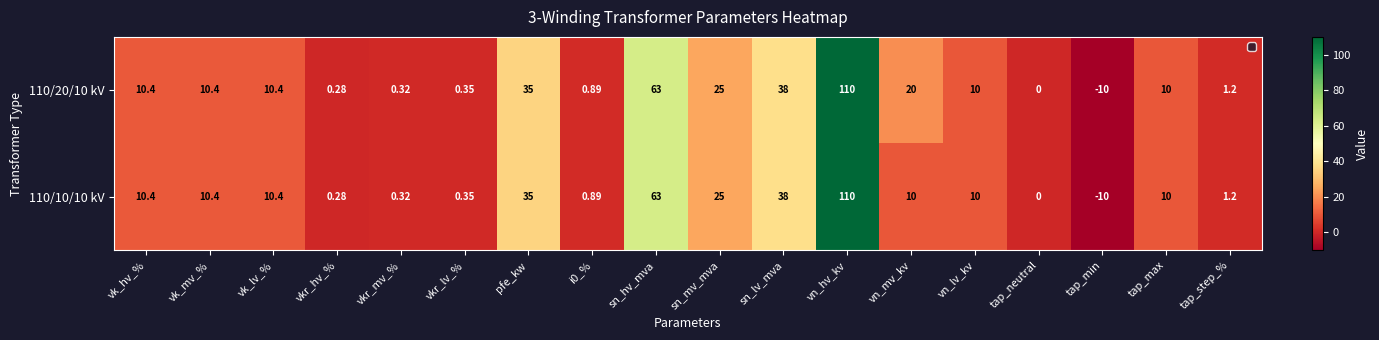

How many values in 110/10/10 kV are below zero?

1